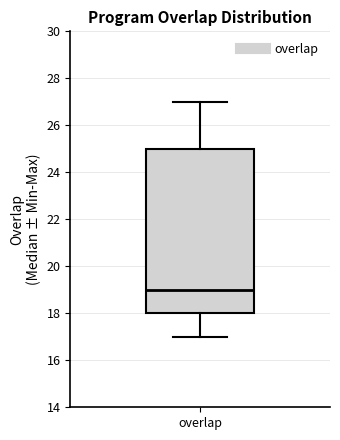

Where does the upper whisker of the box for overlap end on the y-axis? The values are not printed on the chart, so give them approximately, as read against the axis.

27